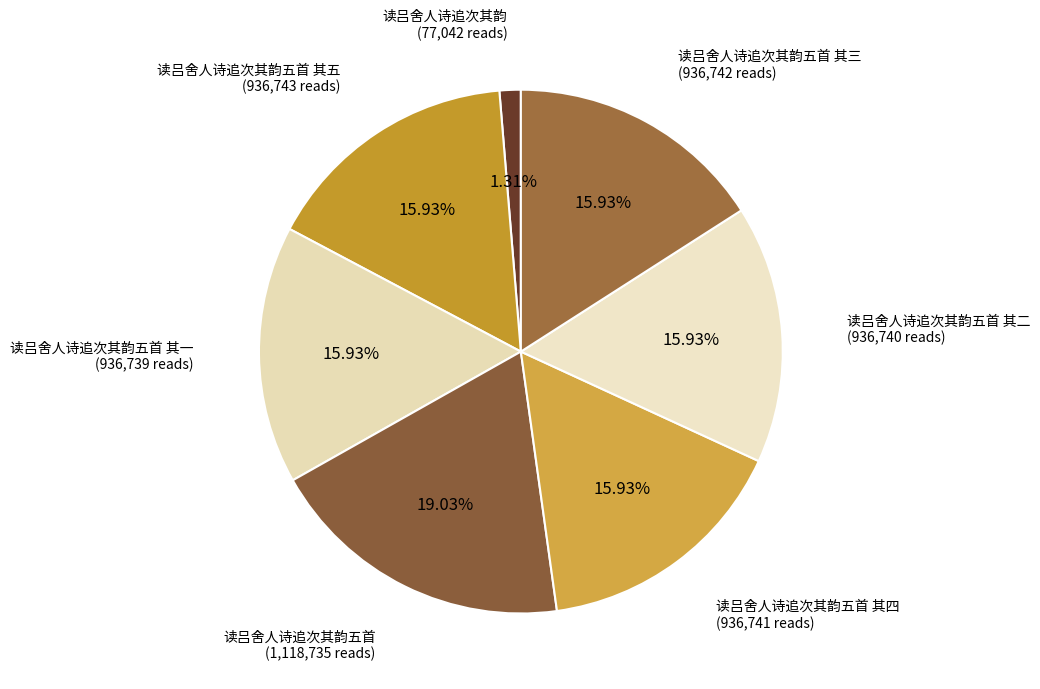

Is it true that 读吕舍人诗追次其韵五首 其一 is 8% of the pie?

False